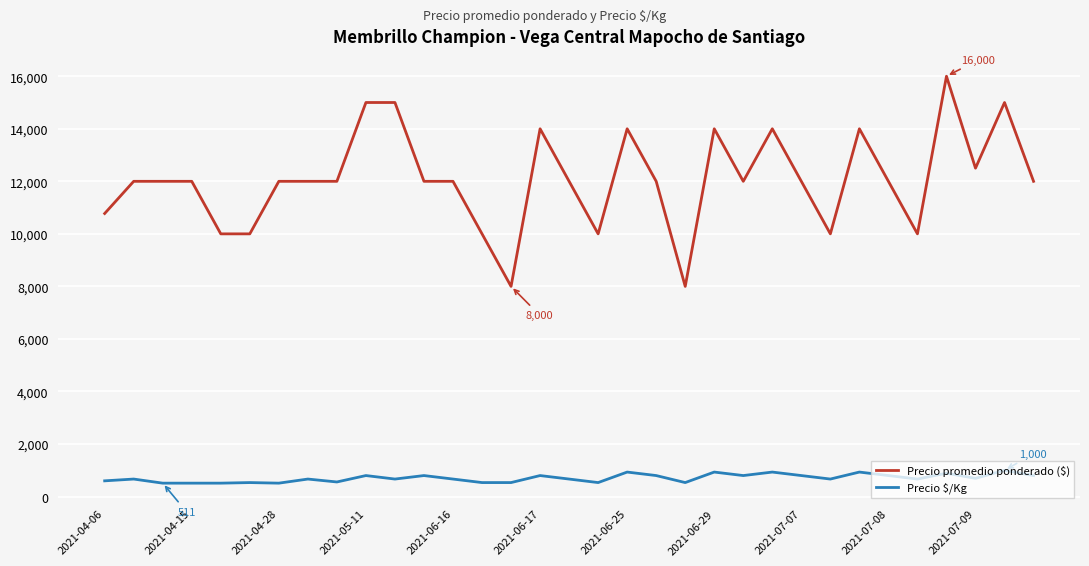

Does the chart have visible grid lines?

Yes